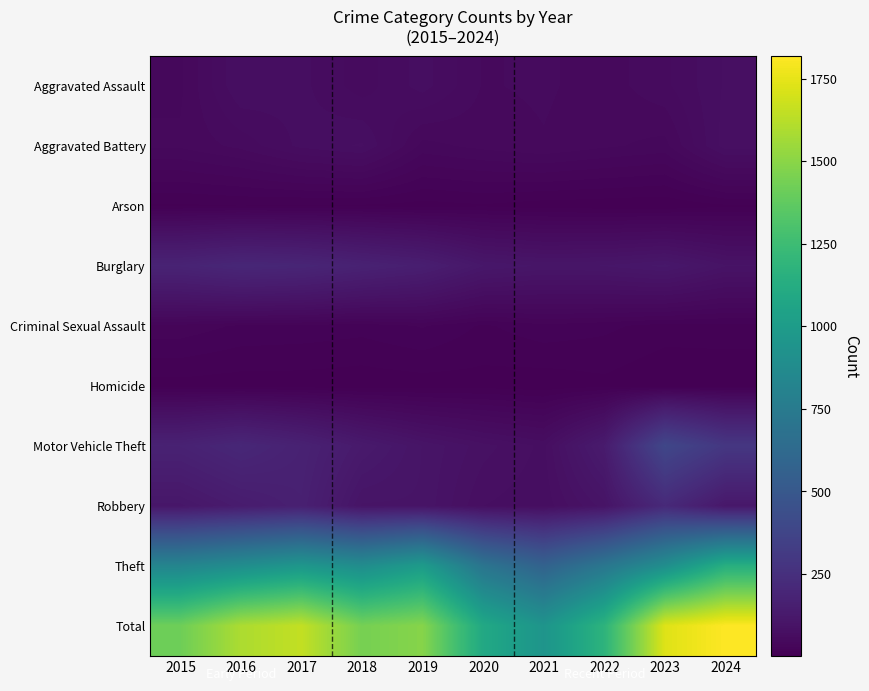

At how many categories does at least one series exceed 1174?

8